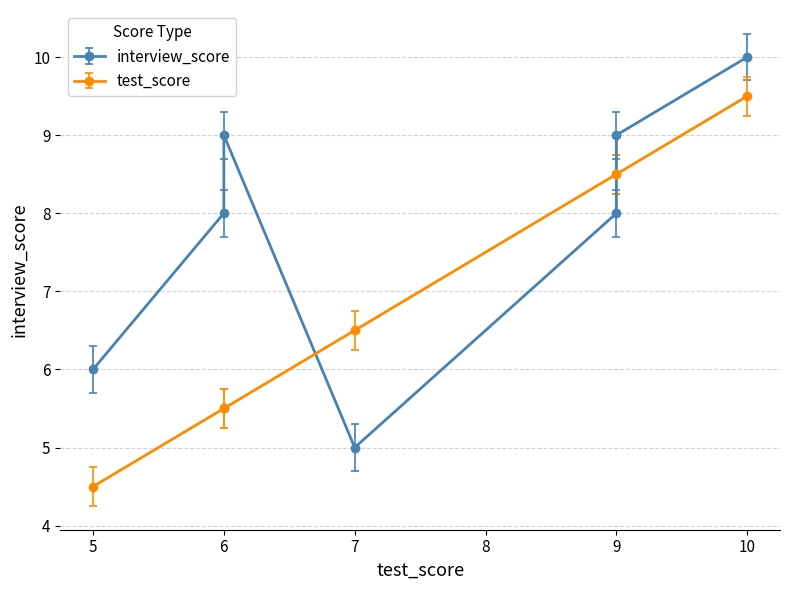

What is the sum of the values at 9 and 6?

14.0